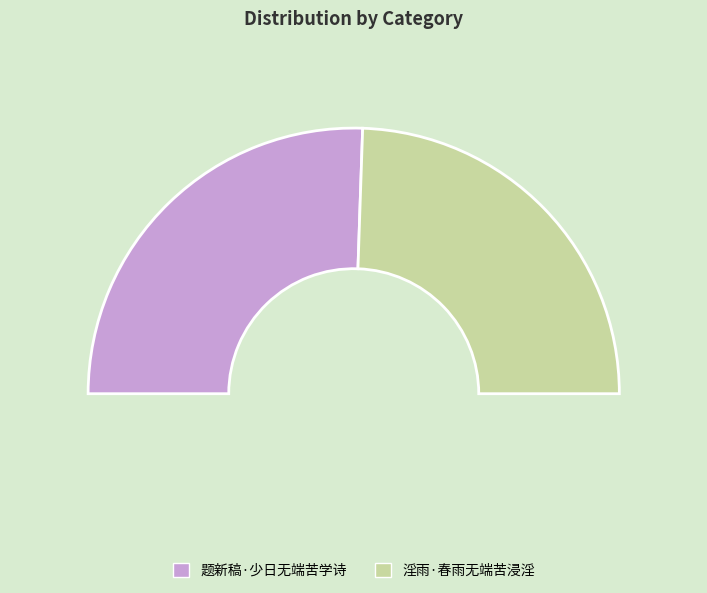

Which slice is the largest?

题新稿·少日无端苦学诗